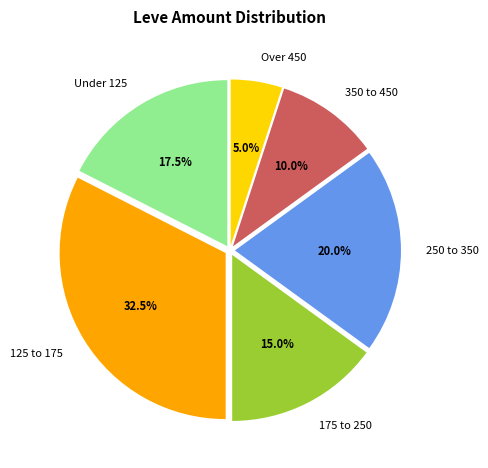

Count the number of slices in the pie.

6